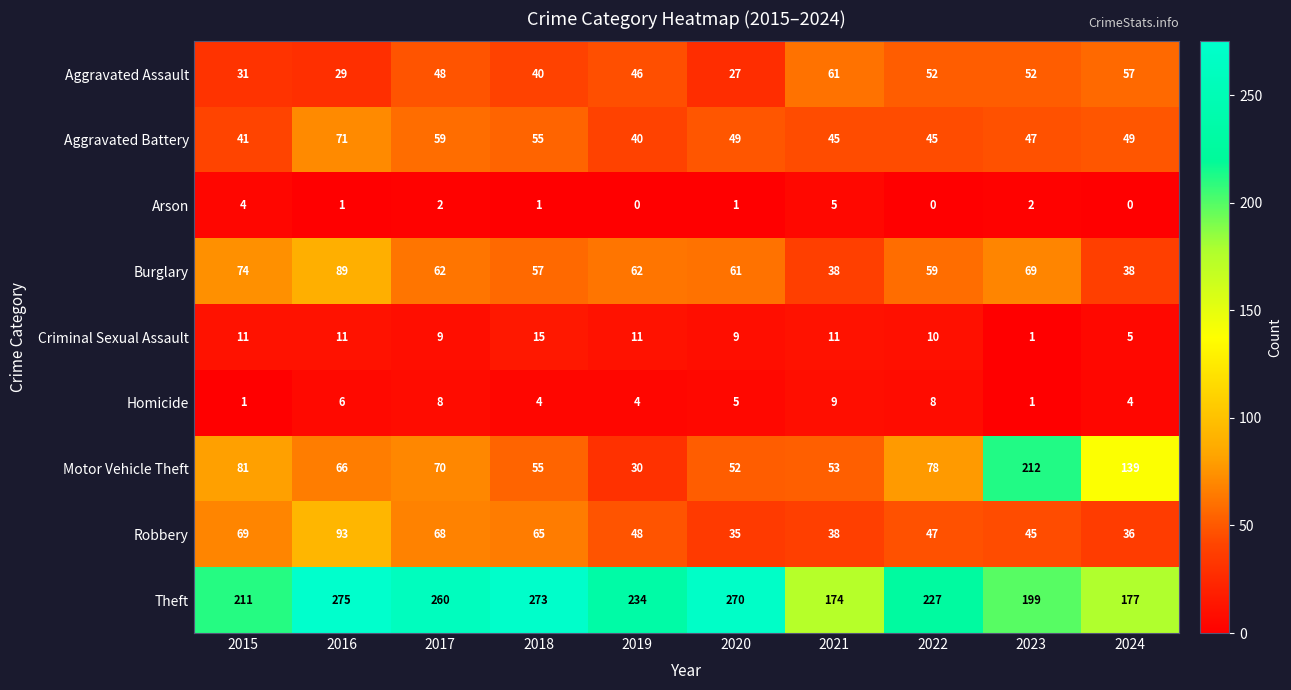

List the series in order of their peak value, highest first.

Theft, Motor Vehicle Theft, Robbery, Burglary, Aggravated Battery, Aggravated Assault, Criminal Sexual Assault, Homicide, Arson